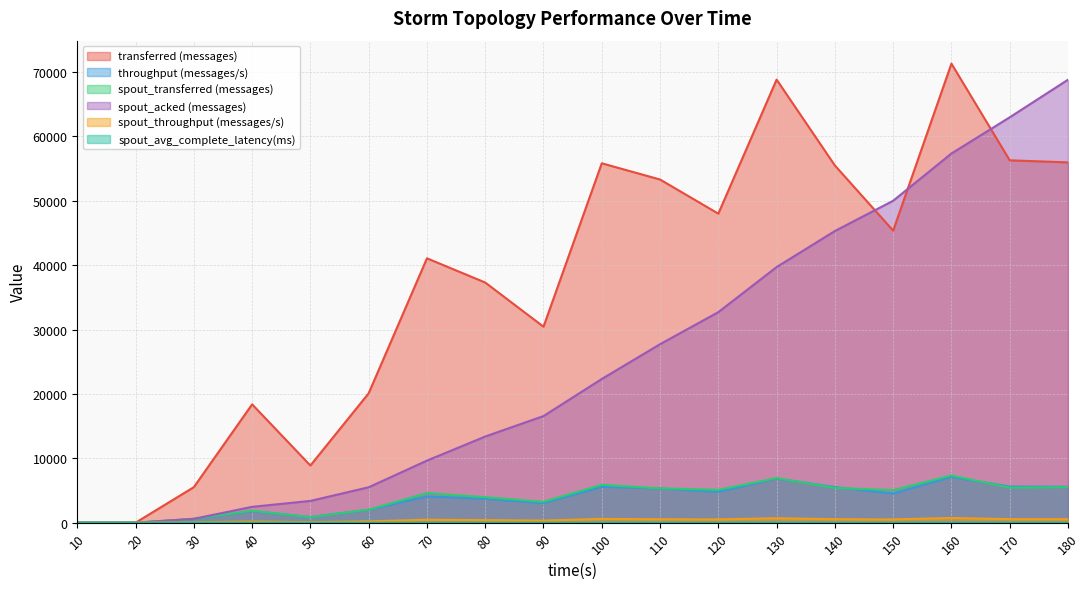

True or false: spout_throughput (messages/s) and spout_acked (messages) cross at least once.

False